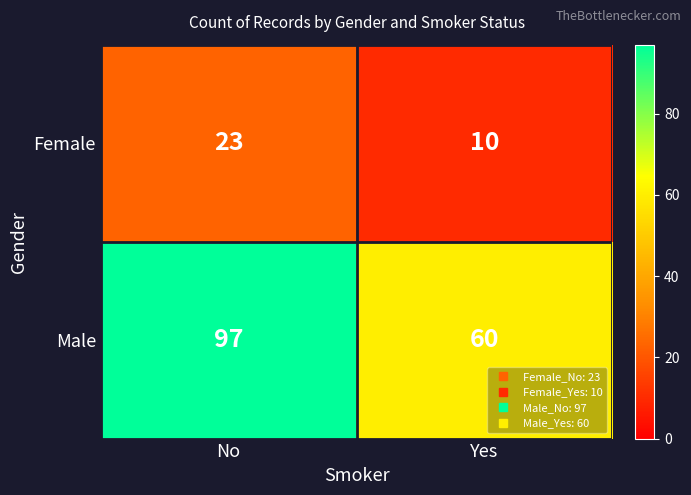

True or false: Female has a value of 10 at Yes.

True